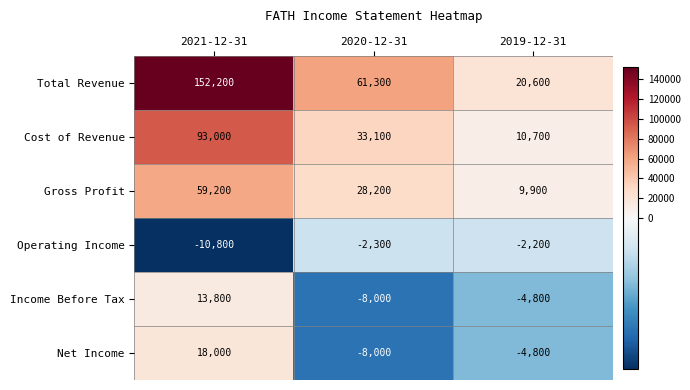

Count the Net Income values in the range -8000 to 18000.

3